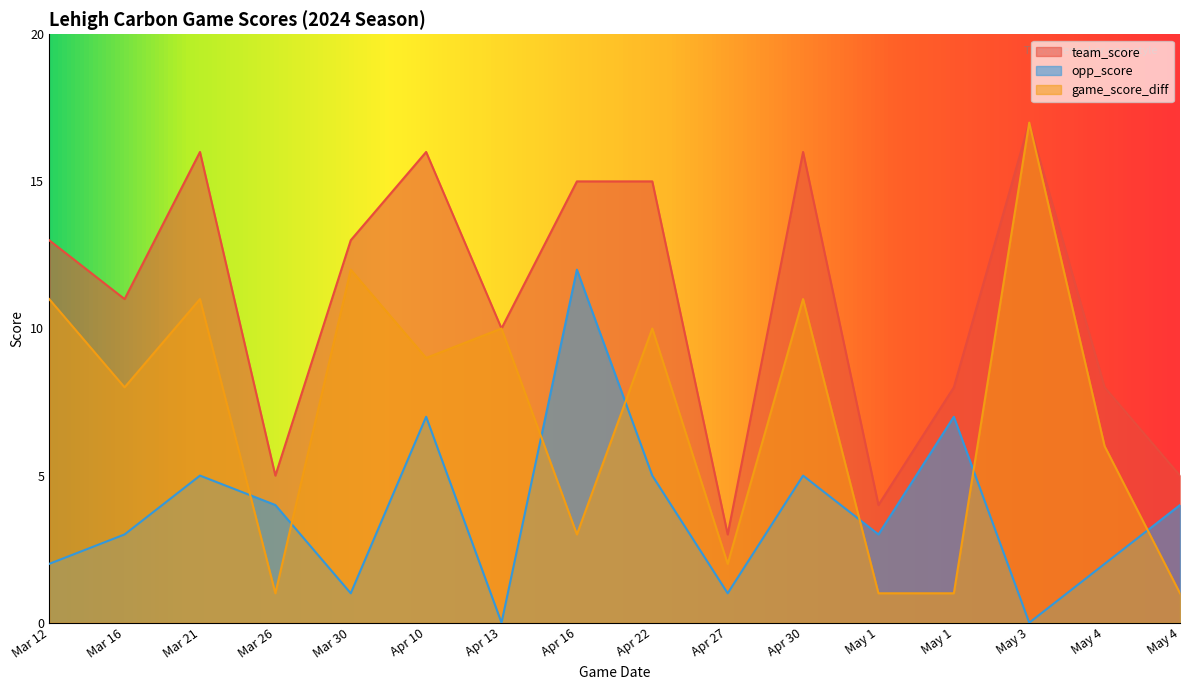

Between which two adjacent categories do game_score_diff and opp_score first intersect?

Mar 21 and Mar 26